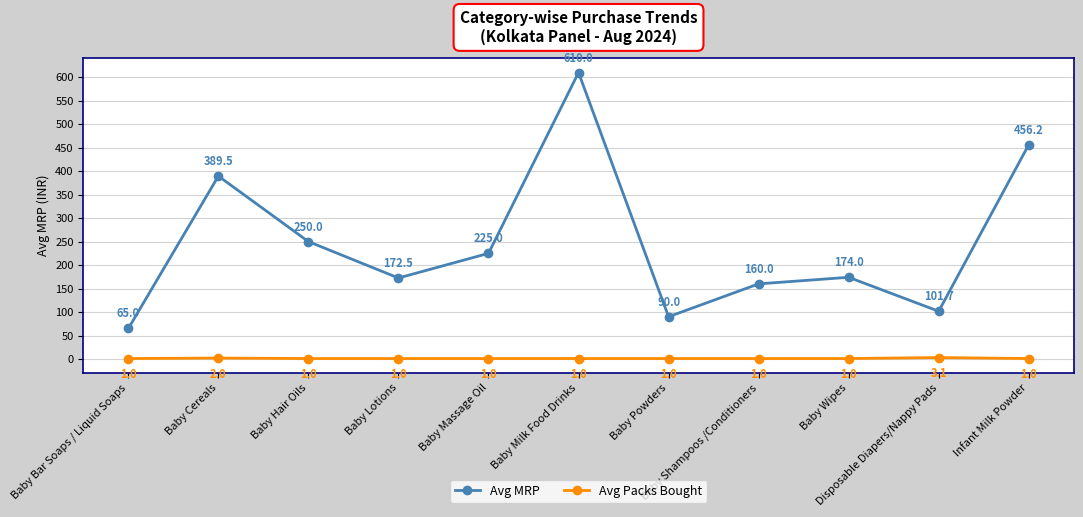

How many Avg Packs Bought values are between 1 and 2?

10